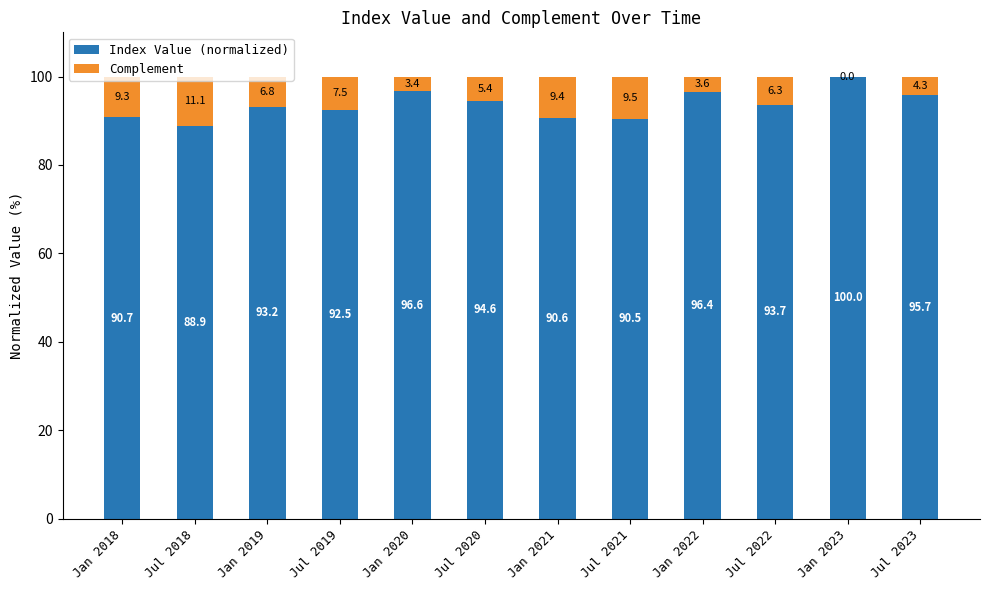

What is the maximum value for Index Value (normalized)?

100.0